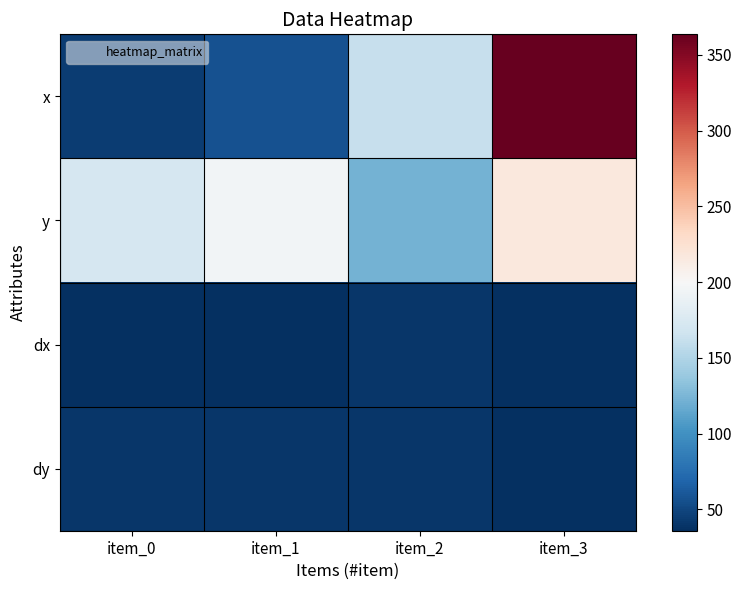

At which category is the sum across all series the highest?

item_3